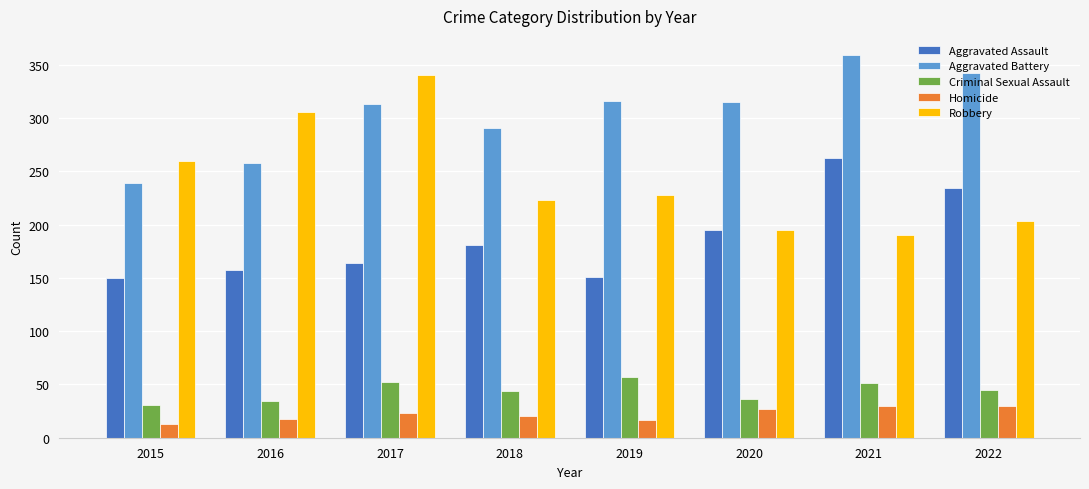

True or false: Aggravated Assault has a value of 93 at 2019.

False